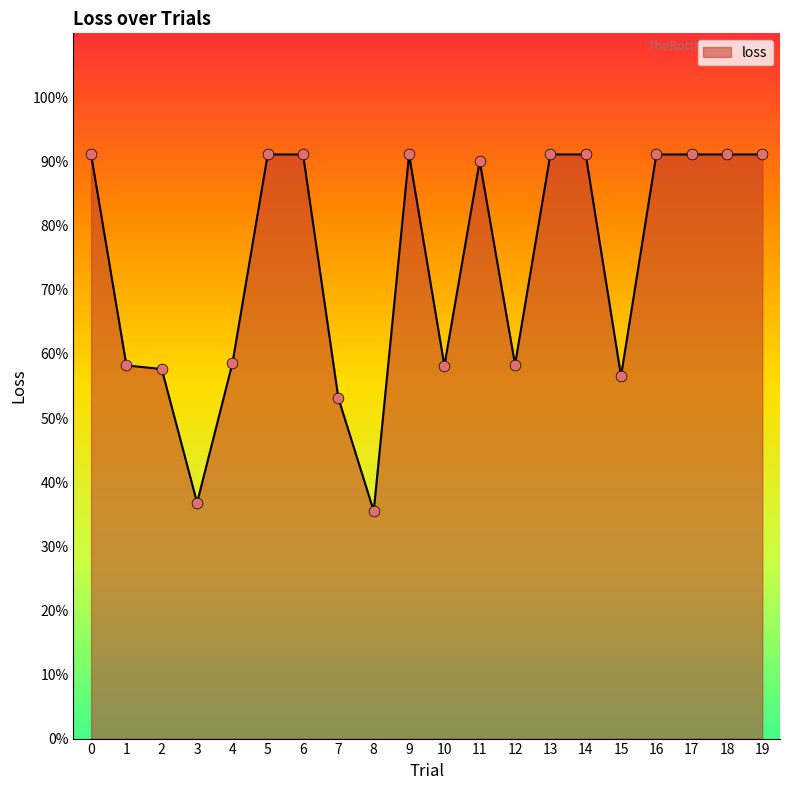

What is the ratio of the value at 2 to the value at 17?

0.6